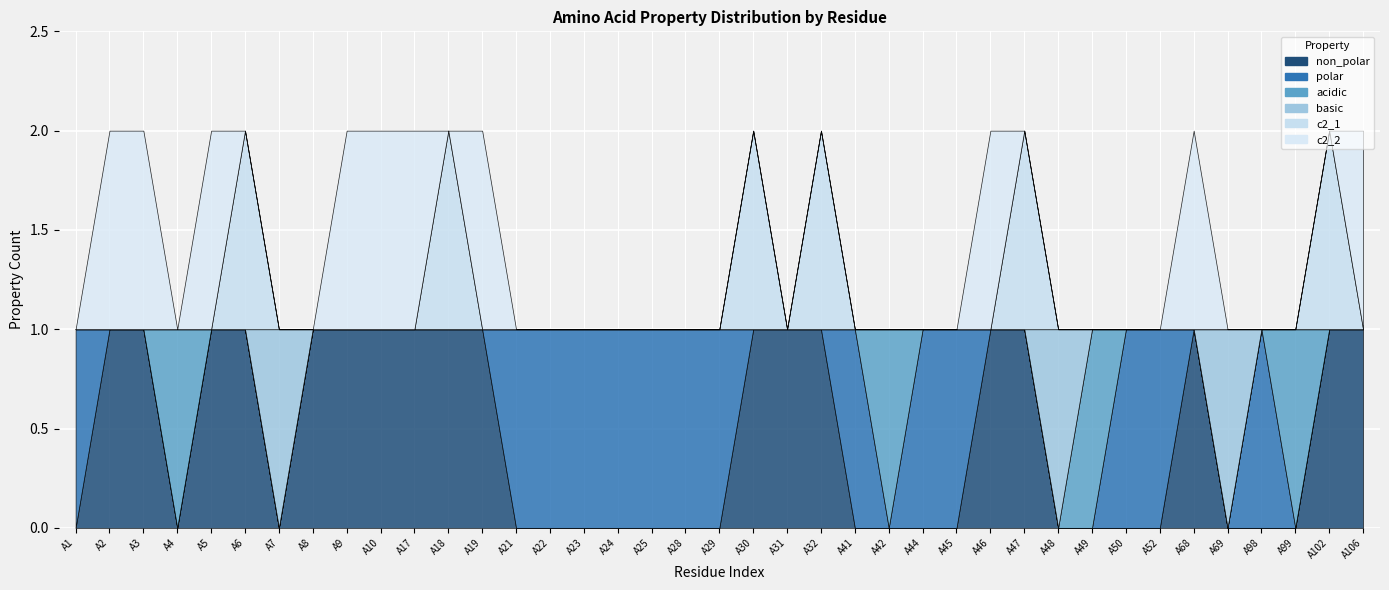

True or false: c2_1 has more than 0 points higher than both neighbors.

True